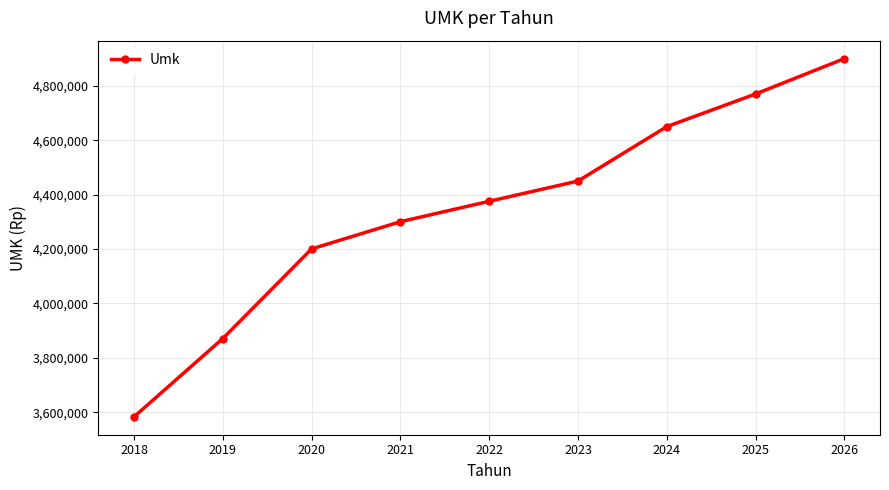

Which label corresponds to the largest value in the chart?

2026